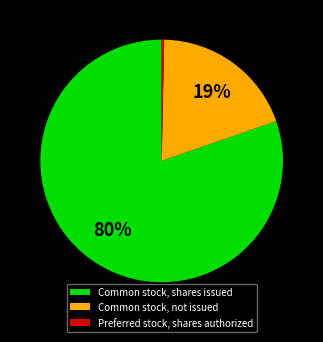

True or false: Common stock, shares issued accounts for 80% of the total.

True